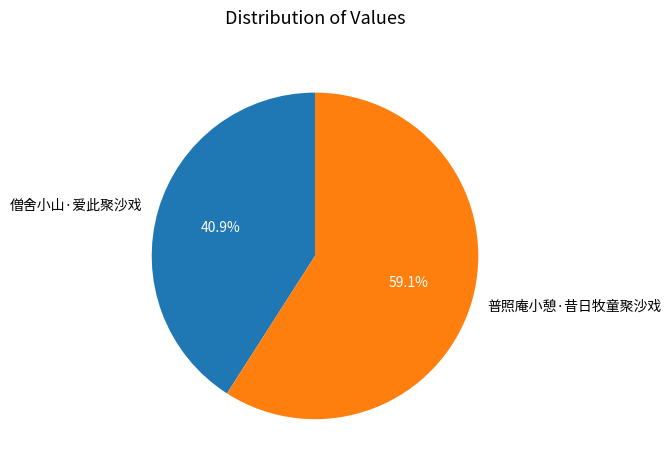

To the nearest percent, what percentage of the pie is 普照庵小憩·昔日牧童聚沙戏?

59%